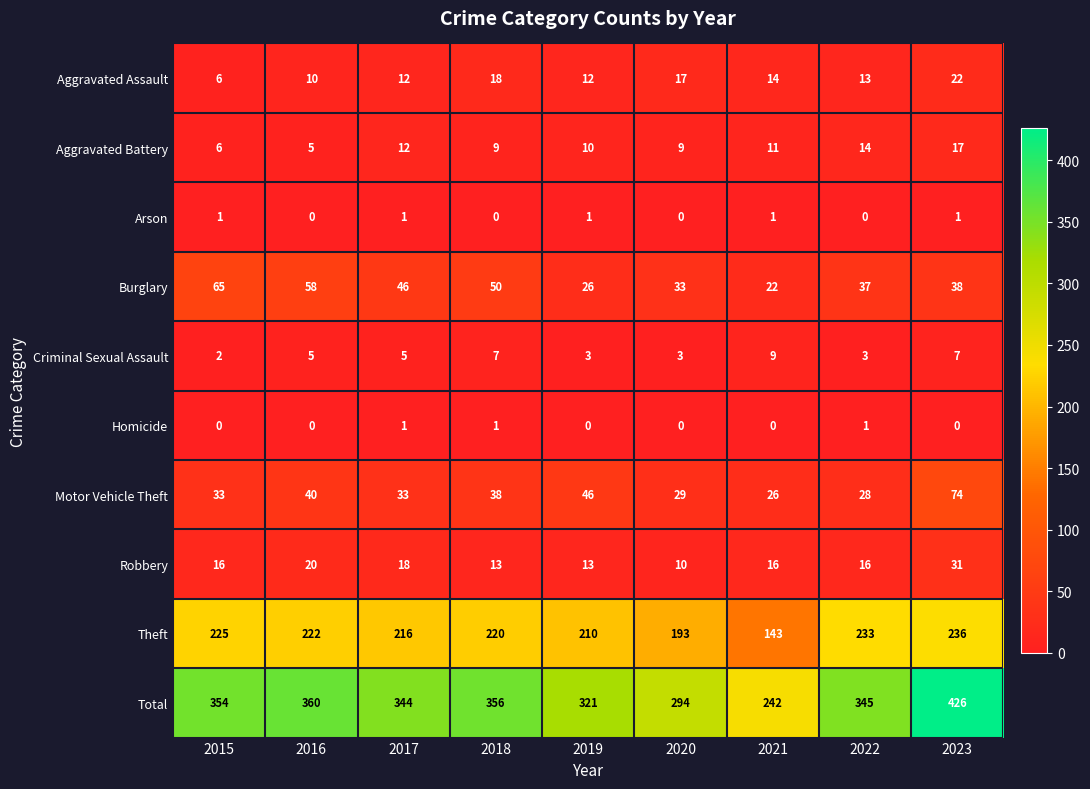

What is the difference between the second highest and minimum values in the Robbery series?

10